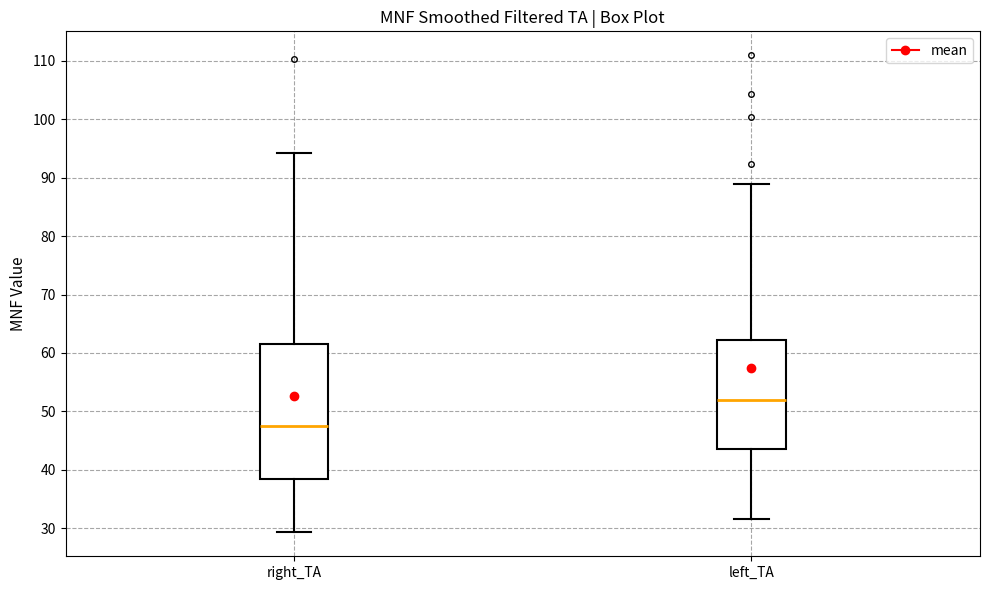

Reading left to right, read every box against the y-axis: the position of its median line, the range the box covers, and the ends of its whiskers. The values are not printed on the chart, so give them approximately, as read against the axis.

right_TA: median 48, box 38 to 62, whiskers 29 to 94
left_TA: median 52, box 44 to 62, whiskers 32 to 89